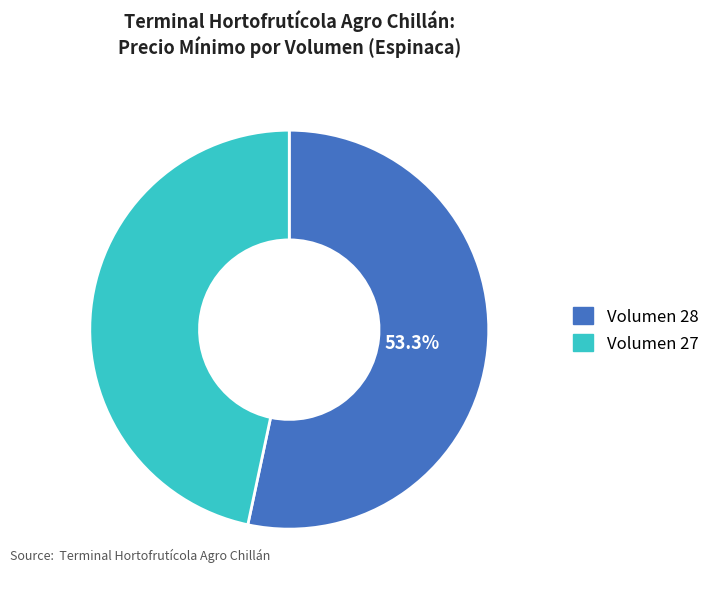

How many slices are in this pie chart?

2